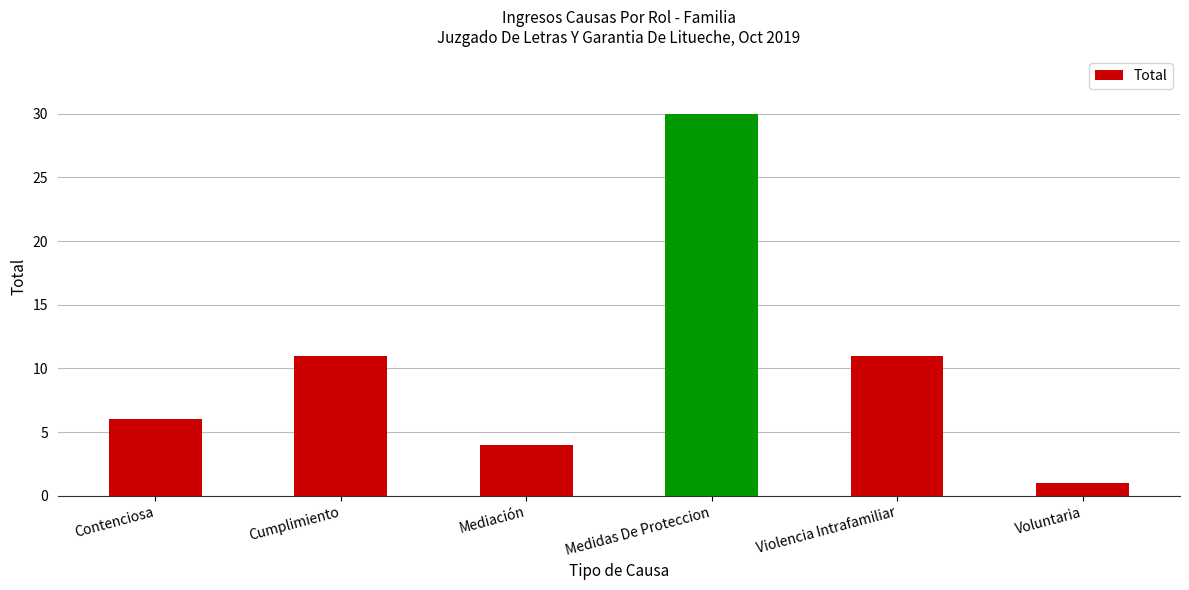

What is the sum of the values at Medidas De Proteccion and Voluntaria?

31